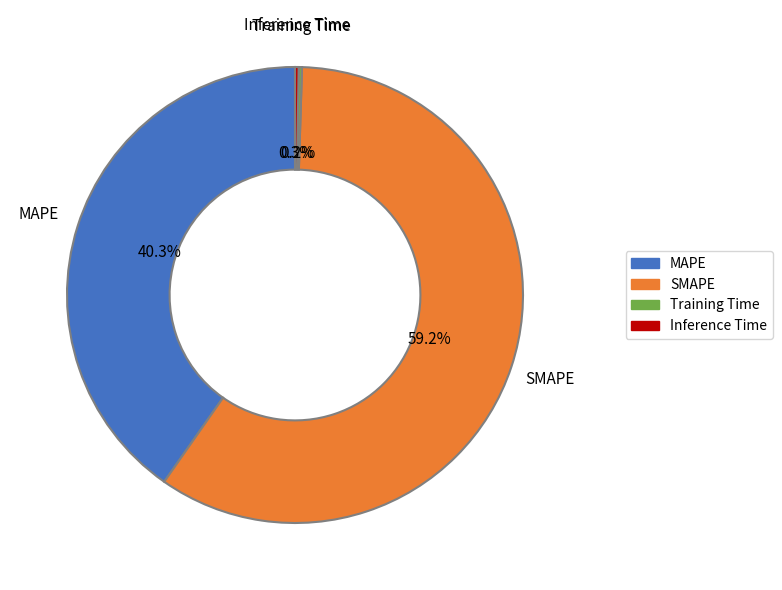

Approximately how many times larger is the value at SMAPE compared to MAPE?

1.5